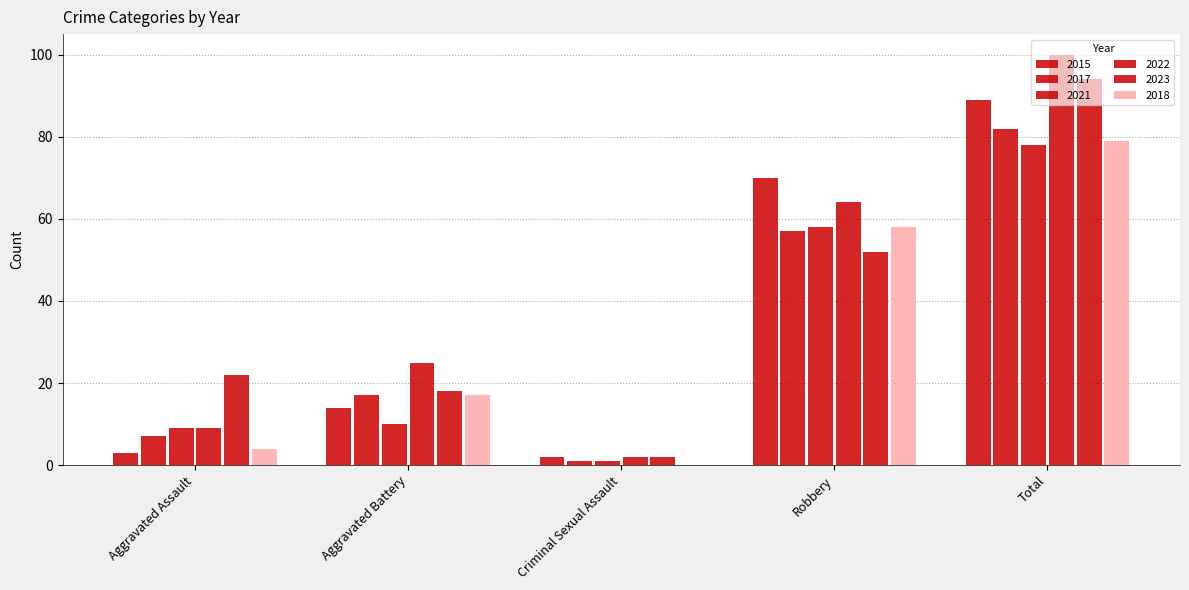

How many series are shown in this chart?

6